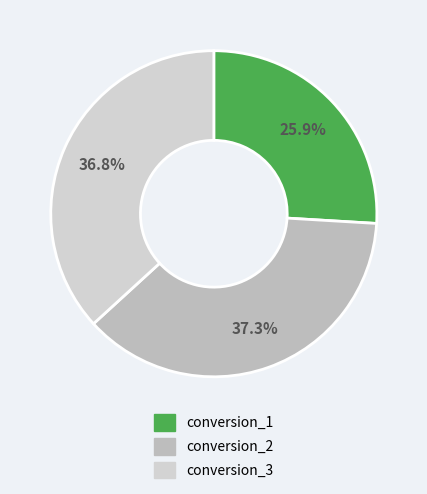

To the nearest percent, what is the combined percentage of conversion_2 and conversion_3?

74%